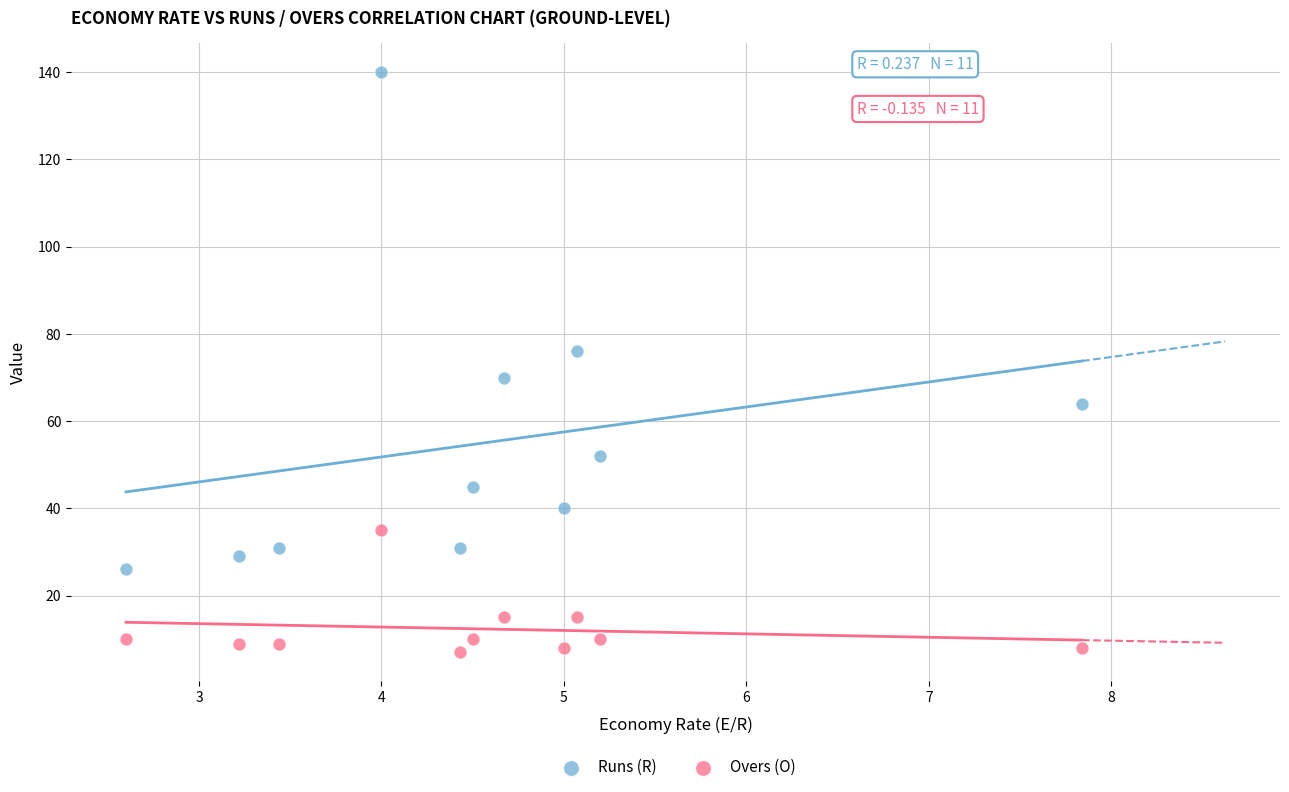

Which series reaches the maximum Y coordinate?

Runs (R)